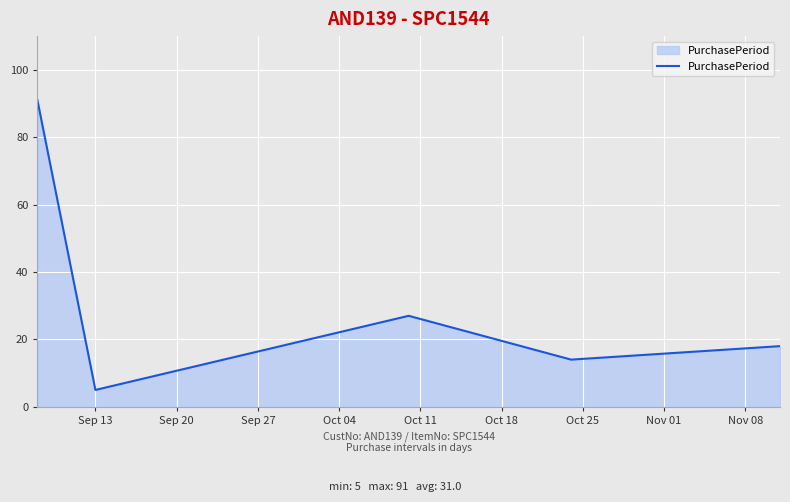

What is the greatest value displayed?

91